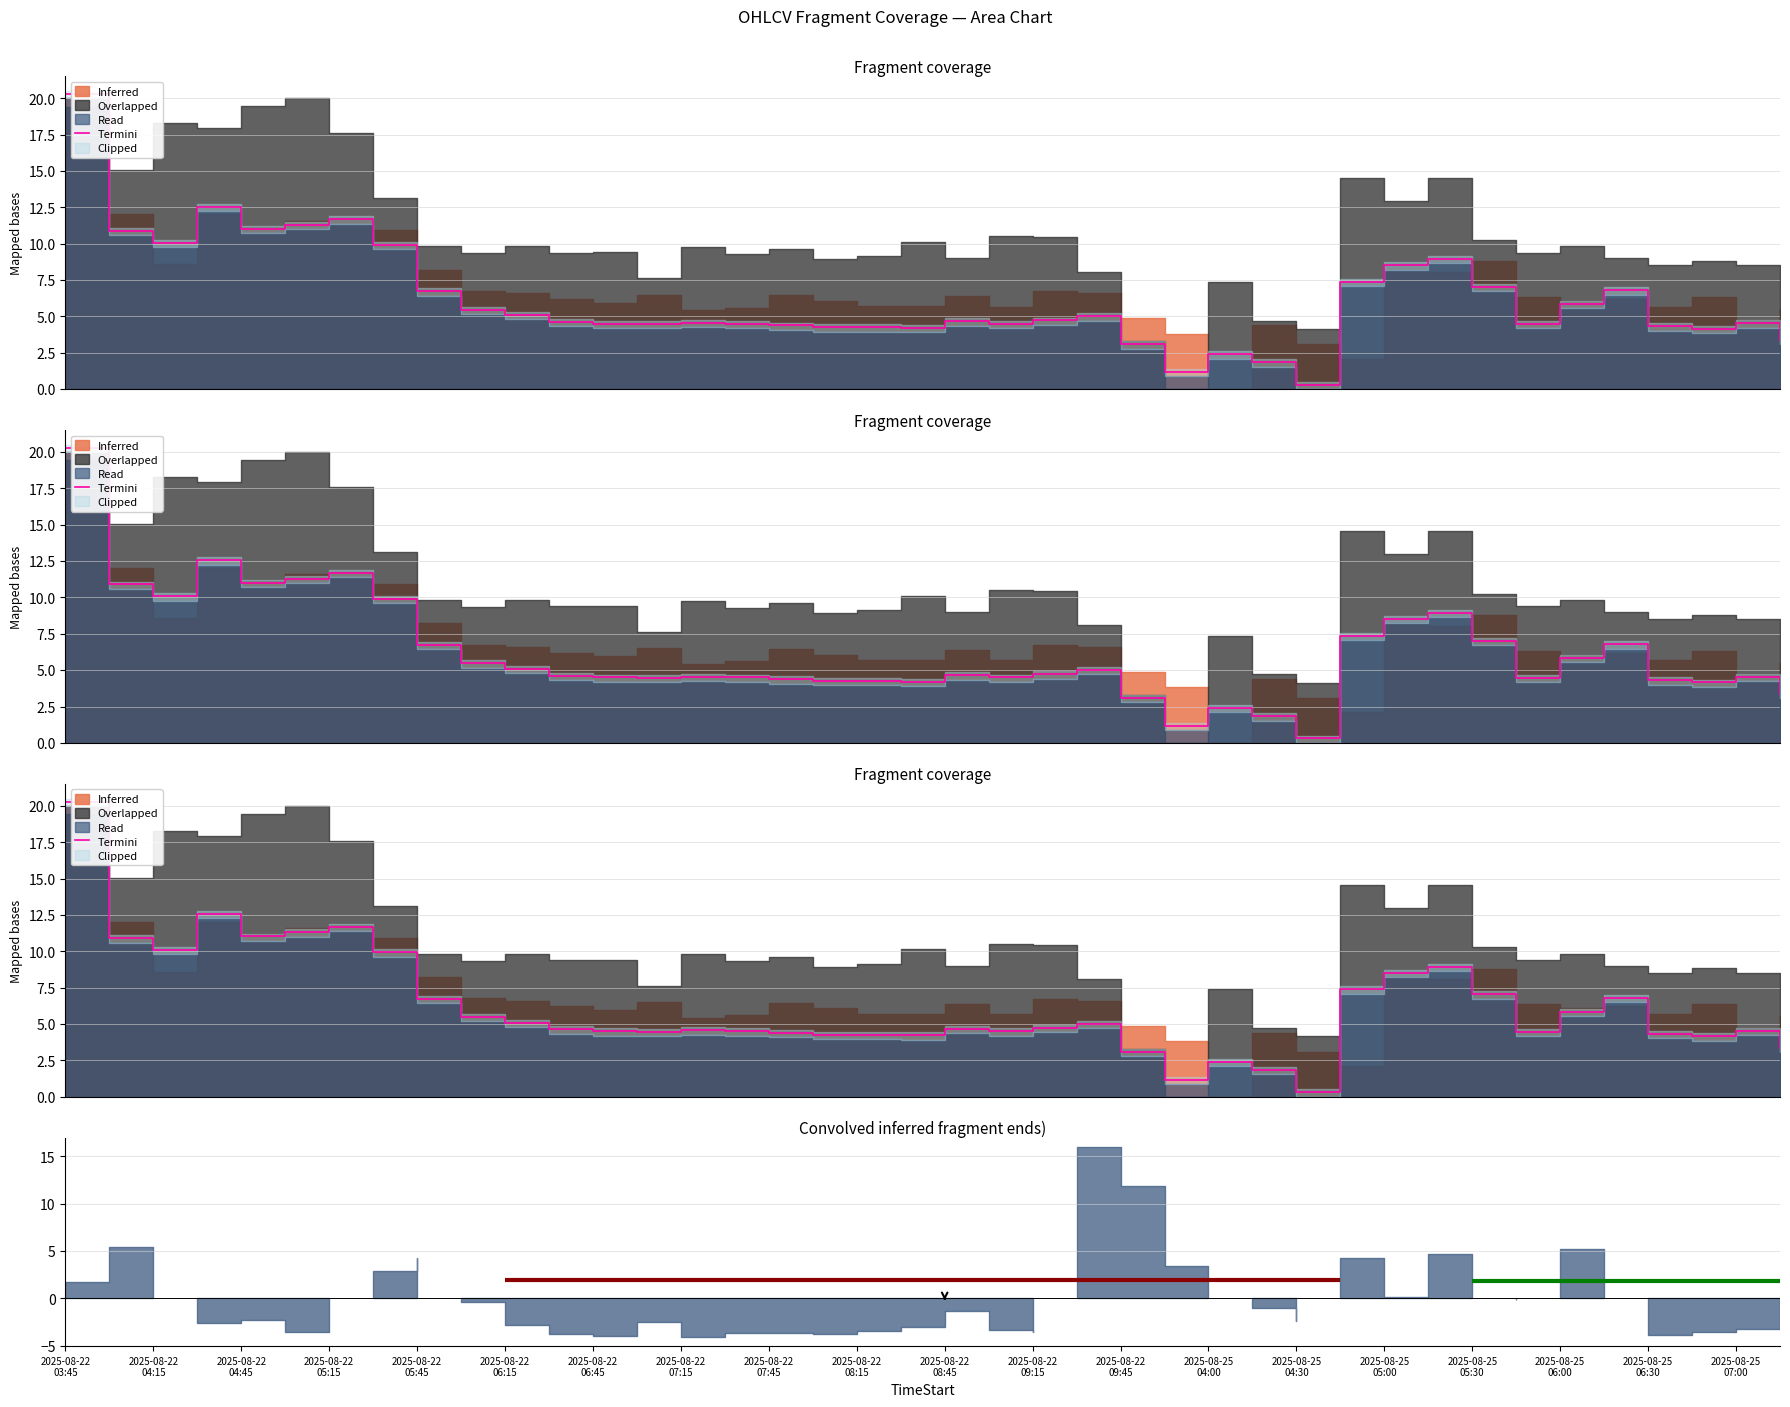

True or false: there are more than 2 points higher than both neighbors.

True